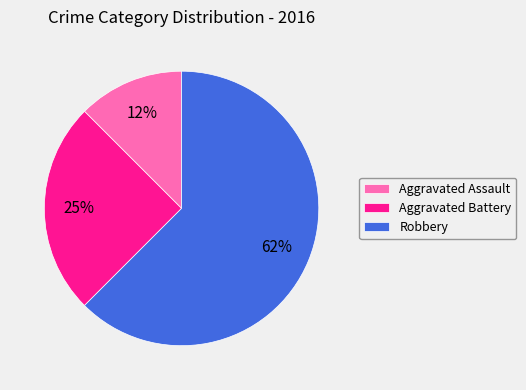

Between Aggravated Assault and Aggravated Battery, which is larger?

Aggravated Battery